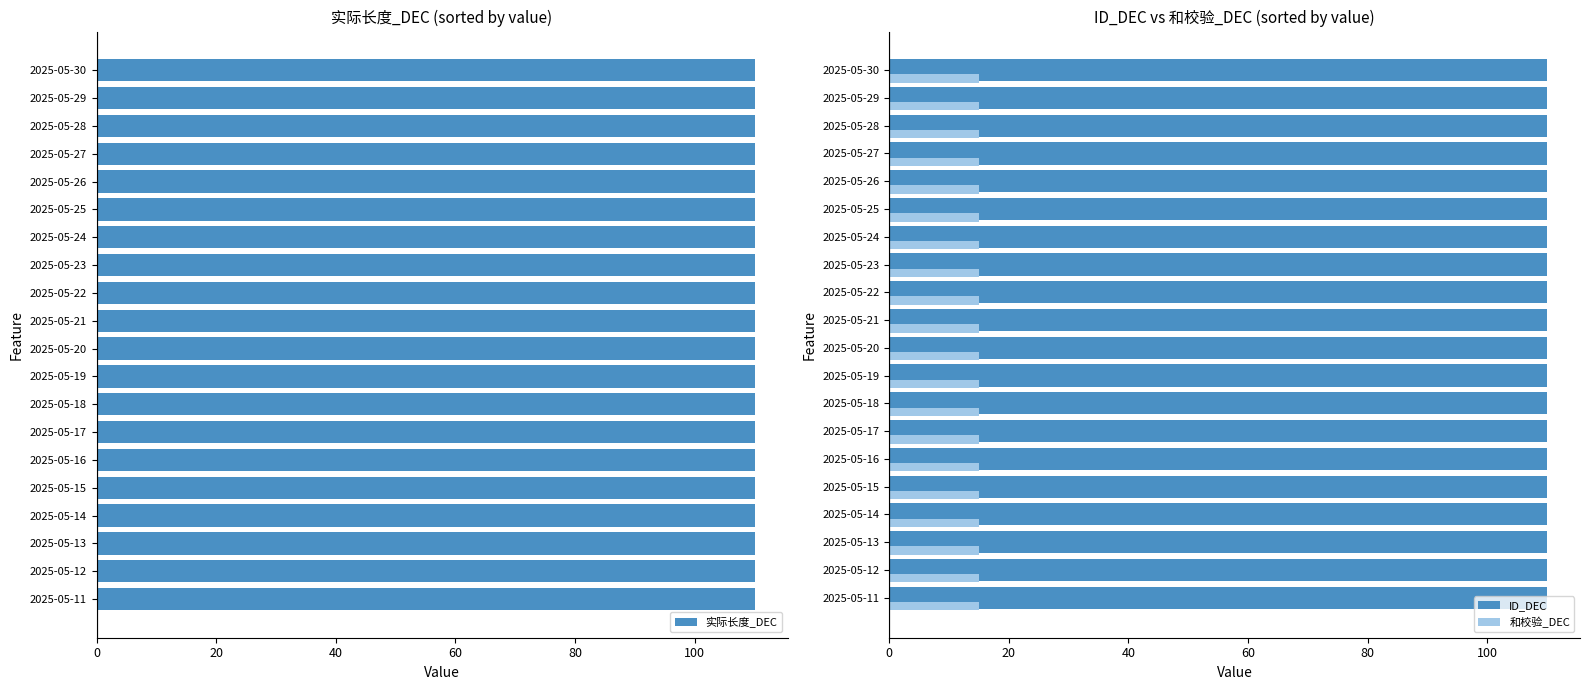

True or false: 和校验_DEC has a value of 15 at 2025-05-11.

True